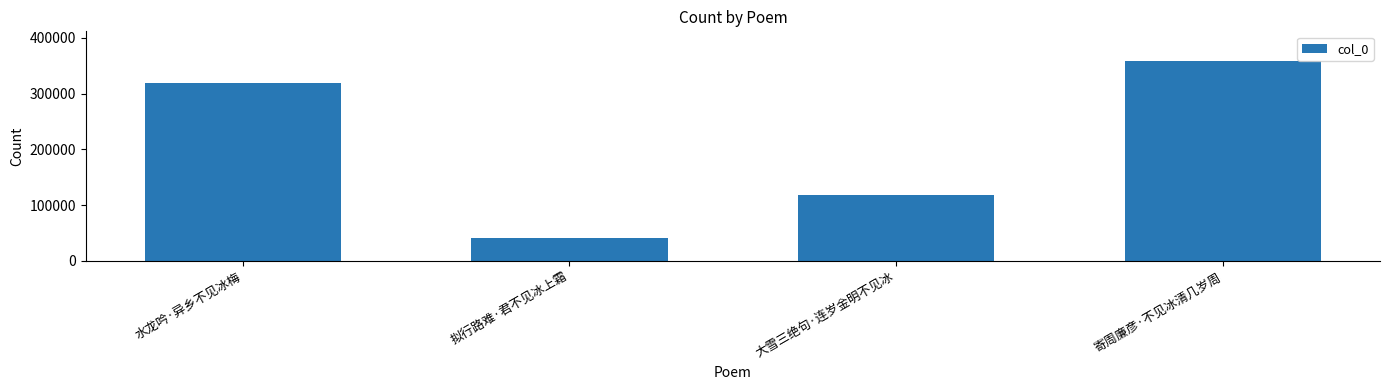

What is the sum of the values at 大雪三绝句·连岁金明不见冰 and 拟行路难·君不见冰上霜?

159446